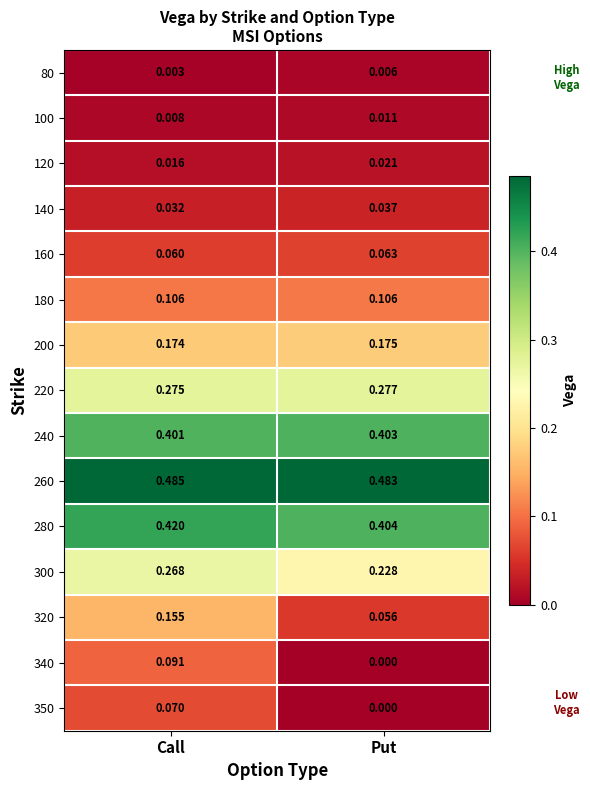

Is the value of 340 at Put greater than the value of 280 at Call?

No